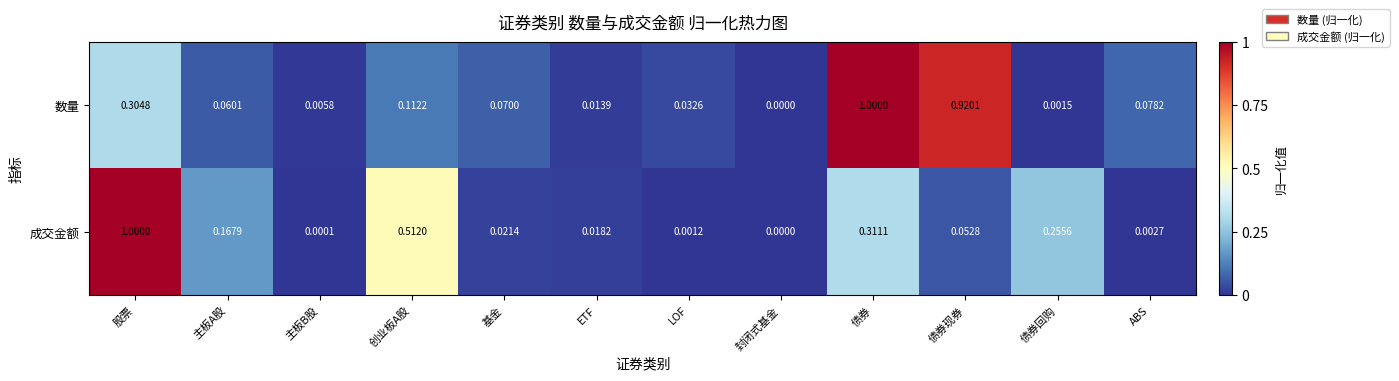

At which category is the sum across all series the highest?

债券